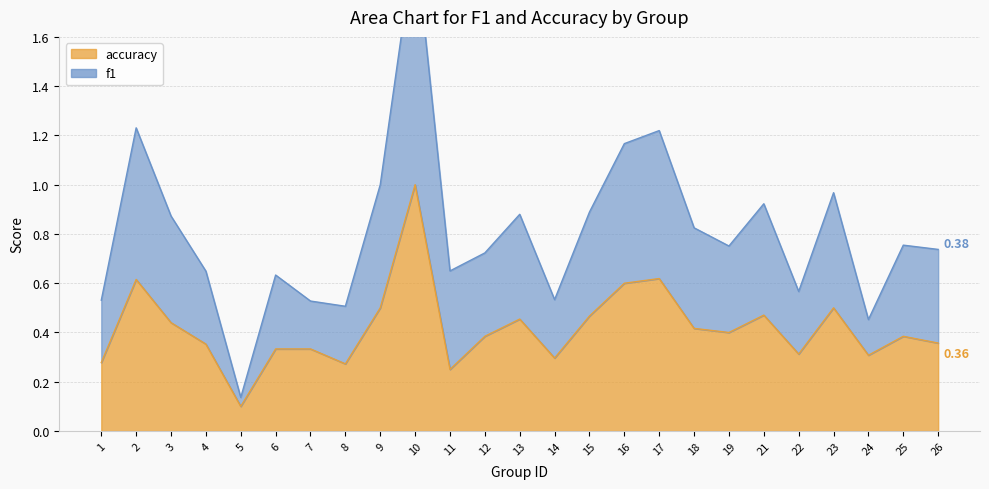

Rank the series by their maximum value, from lowest to highest.

accuracy, f1